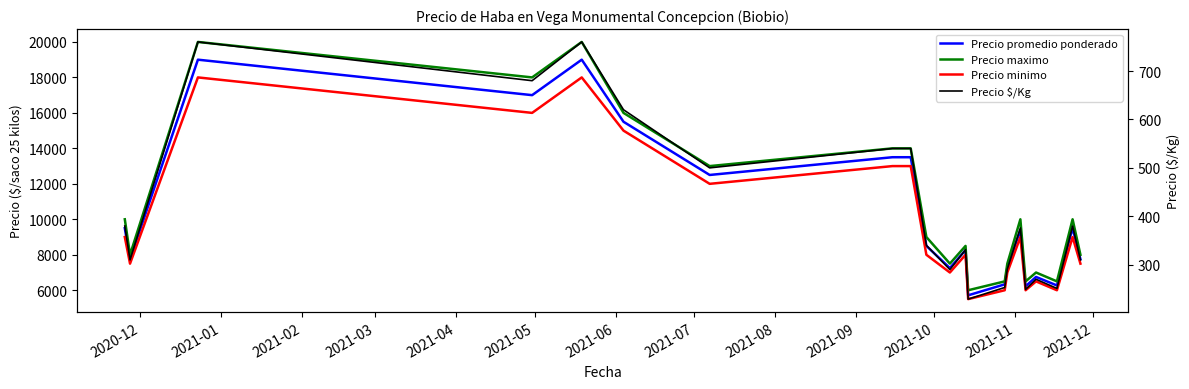

Where does the Precio promedio ponderado series first go above 8500?

2020-12